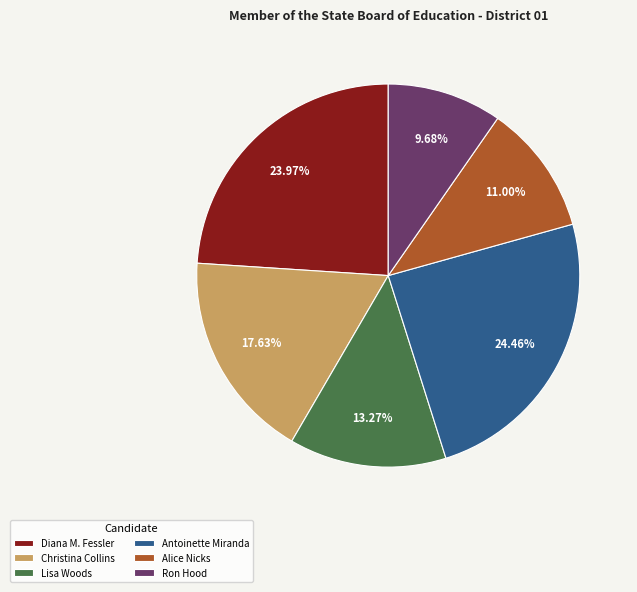

Count the number of slices in the pie.

6